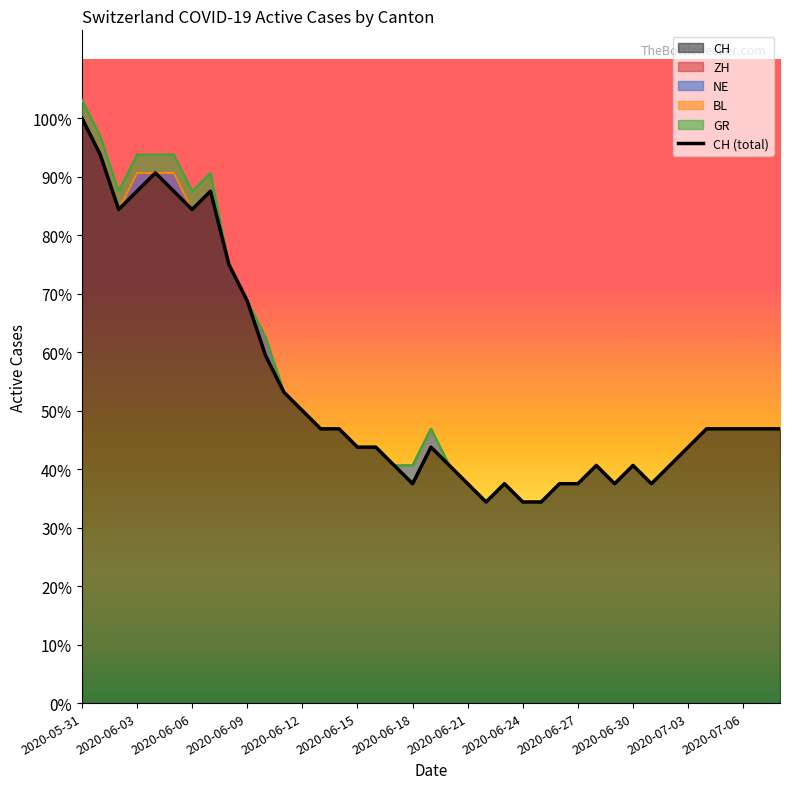

Where does the data first go above 15?

2020-05-31